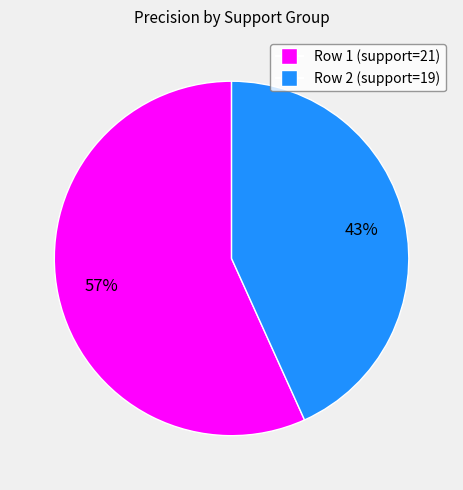

Is there any slice that represents more than half of the pie?

Yes